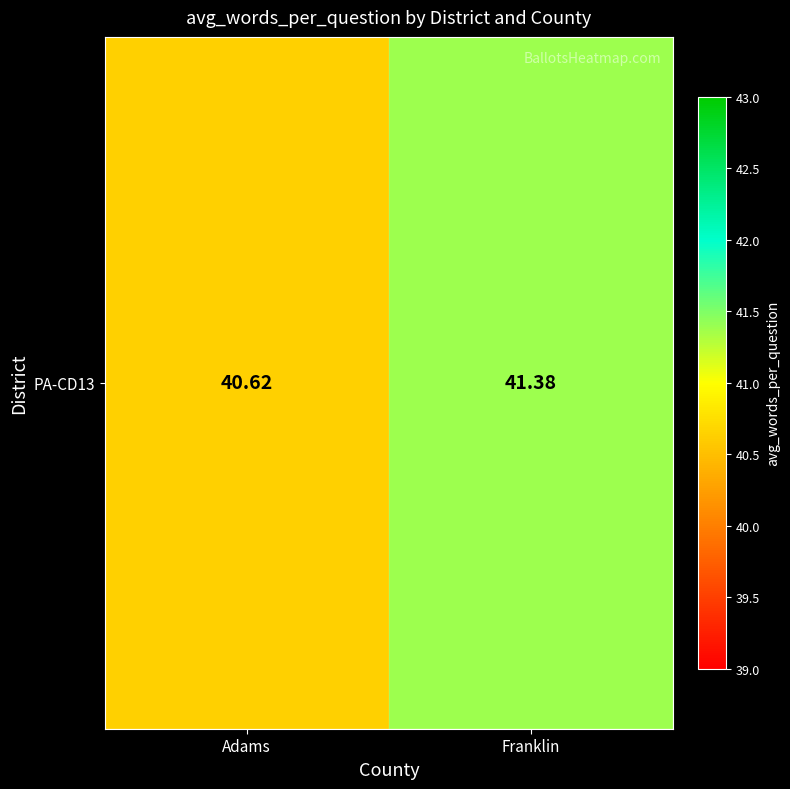

How many series are shown in this chart?

1